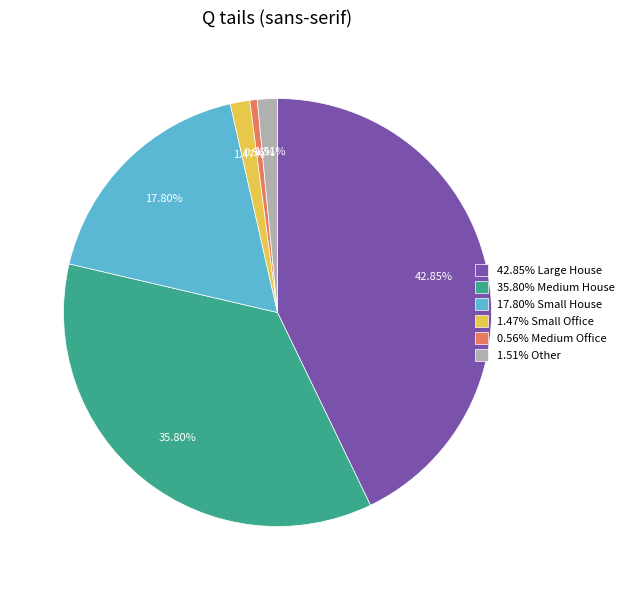

Does any single category account for the majority?

No